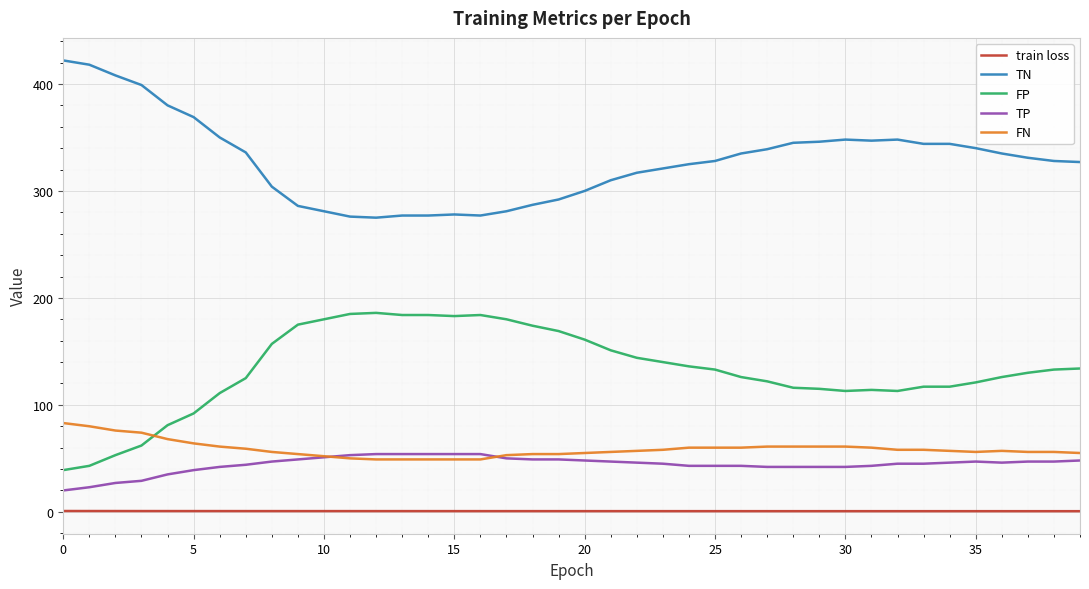

Count the number of data series in this chart.

5